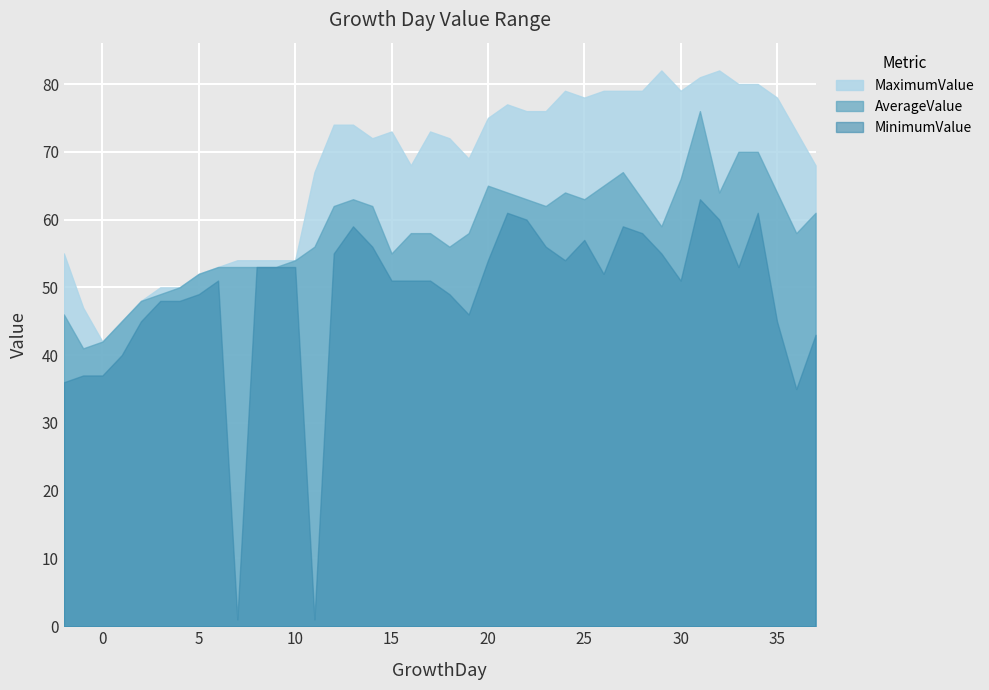

At which label does MinimumValue reach its peak?

31